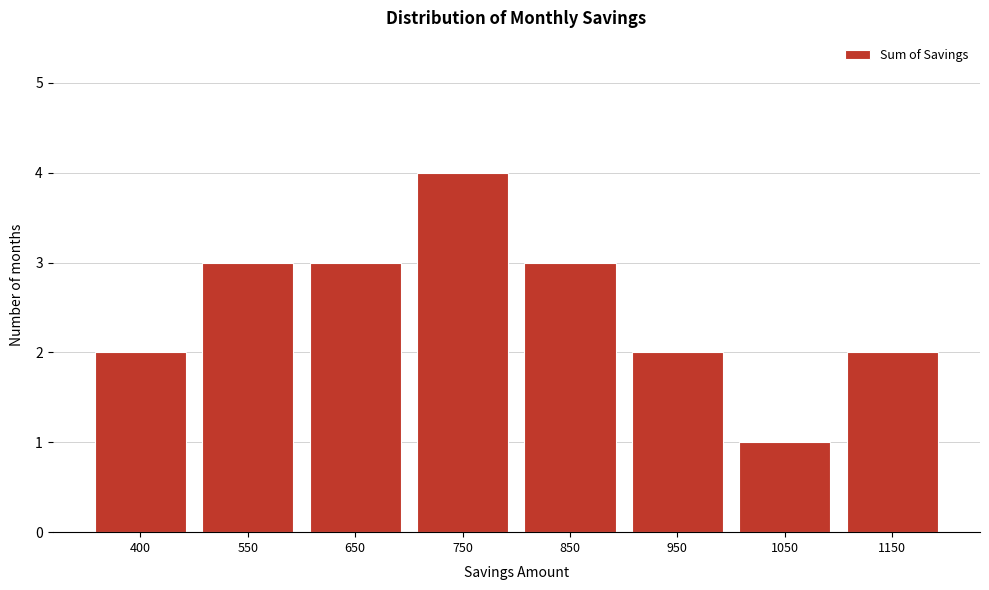

Reading right to left, transcribe all the data shown in this chart.

1150=2	1050=1	950=2	850=3	750=4	650=3	550=3	400=2